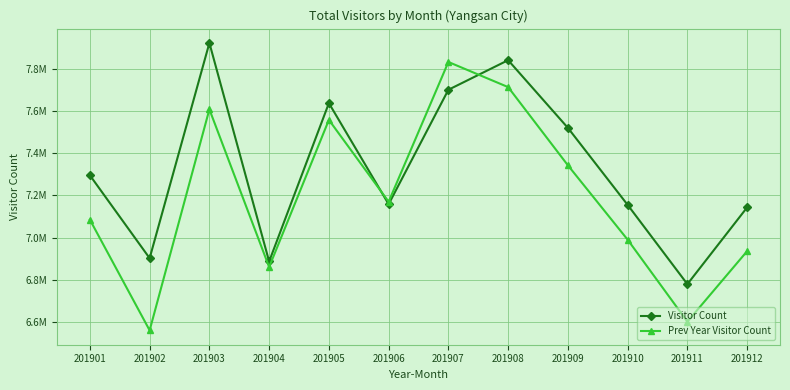

Is this an area chart (filled region under the line)?

No